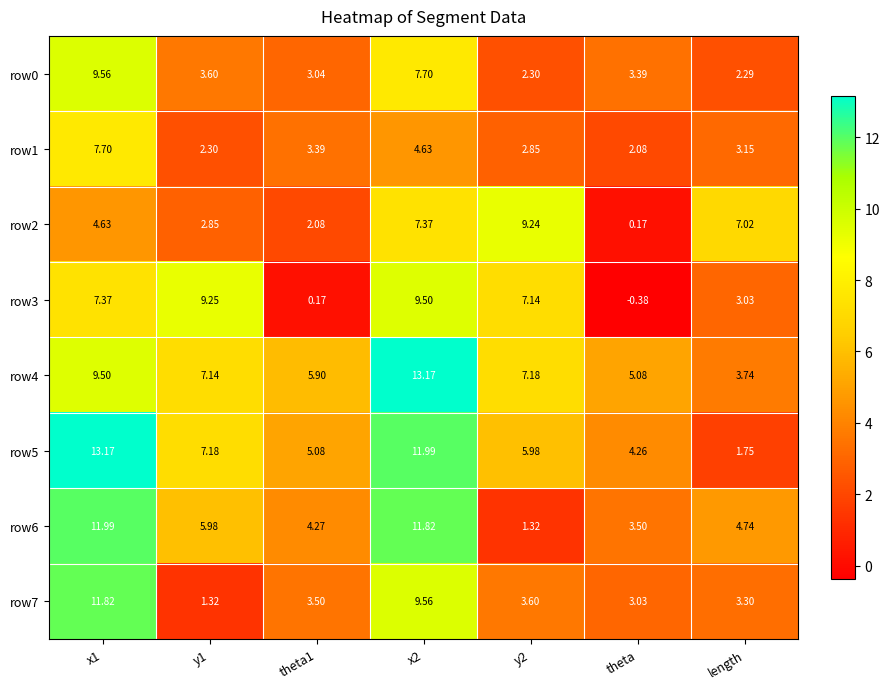

Is the value of row7 at theta1 greater than the value of row2 at theta?

Yes